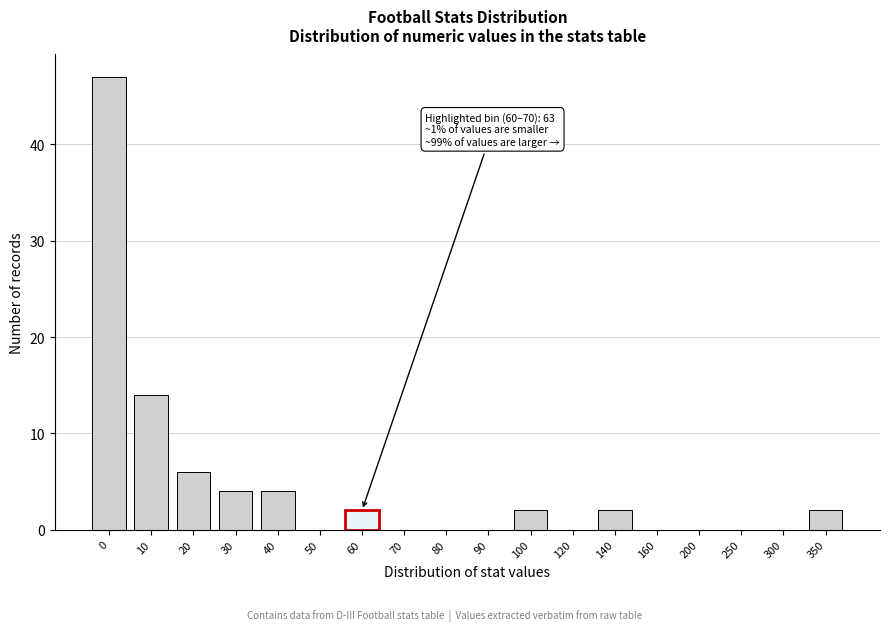

Reading left to right, list all the values displayed in this chart.

0=47	10=14	20=6	30=4	40=4	50=0	60=2	70=0	80=0	90=0	100=2	120=0	140=2	160=0	200=0	250=0	300=0	350=2